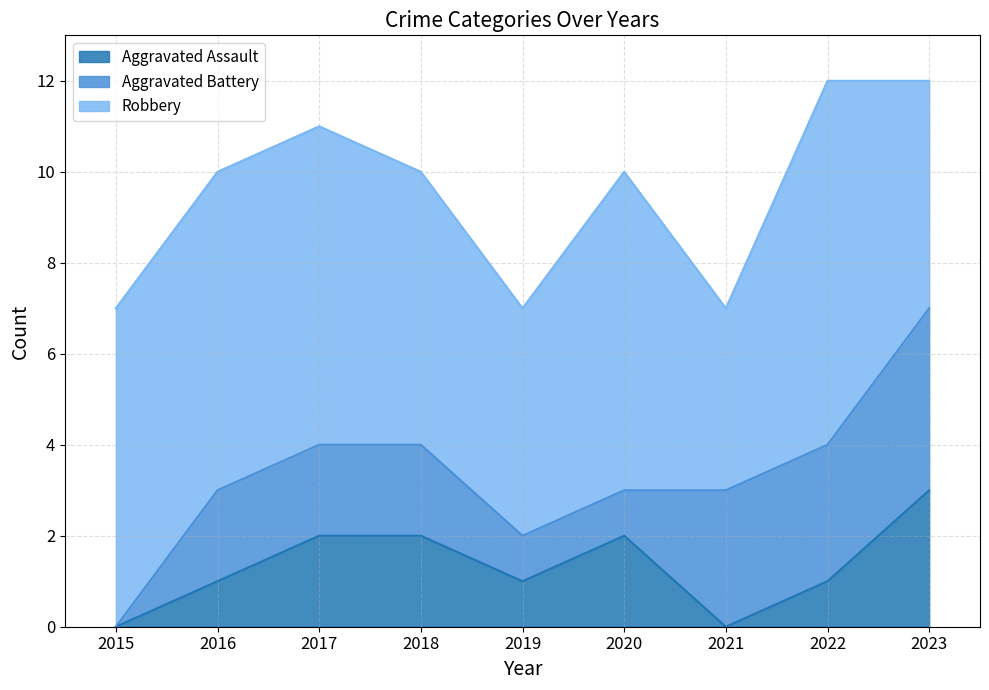

Does the chart have visible grid lines?

Yes